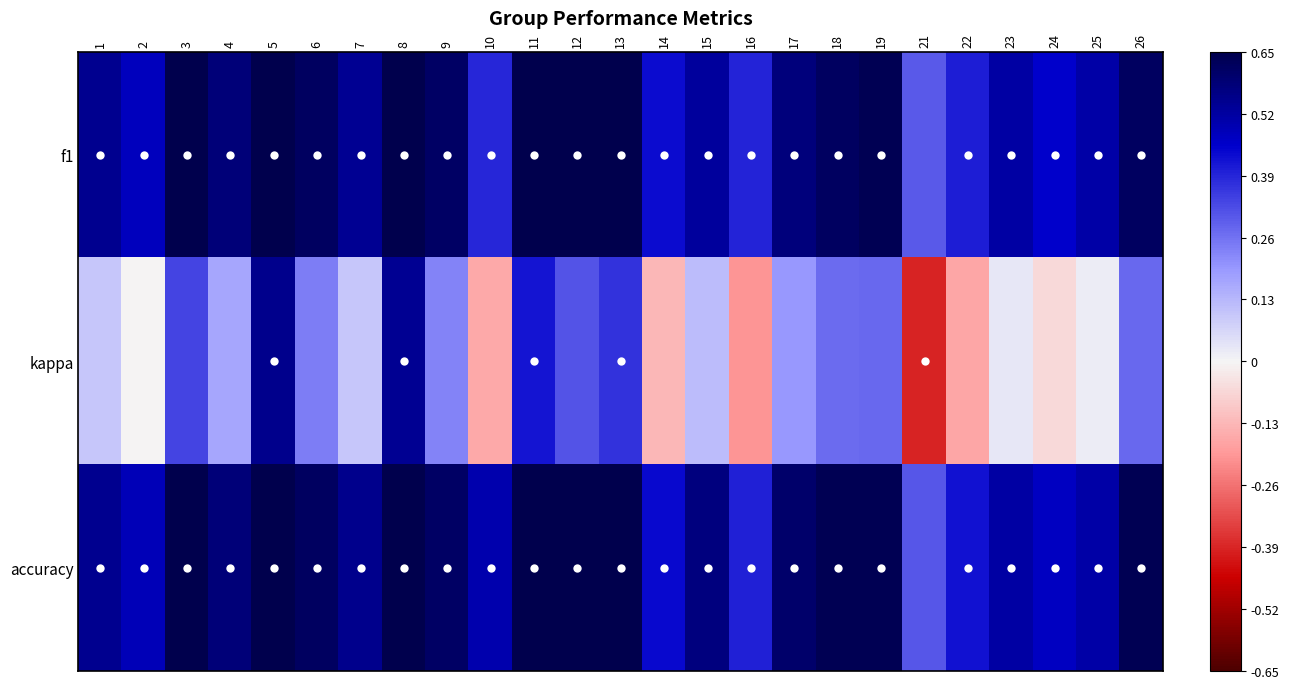

Between 10 and 24, which series saw the biggest shift?

kappa